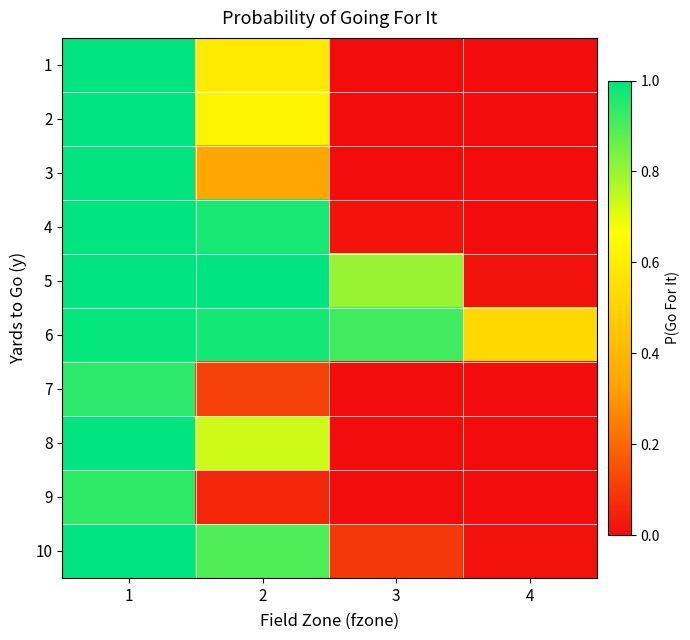

Rank the series at 2 from lowest to highest value.

9, 7, 3, 1, 2, 8, 10, 4, 6, 5